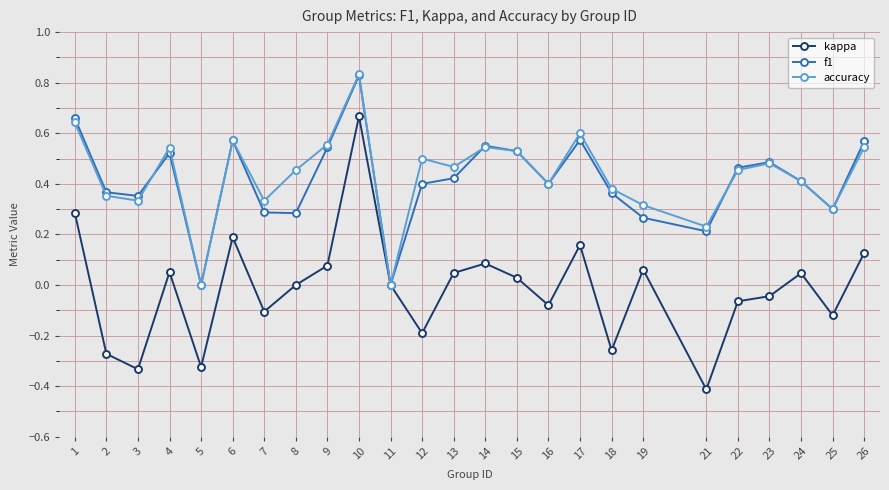

What is the smallest value displayed?

-0.4